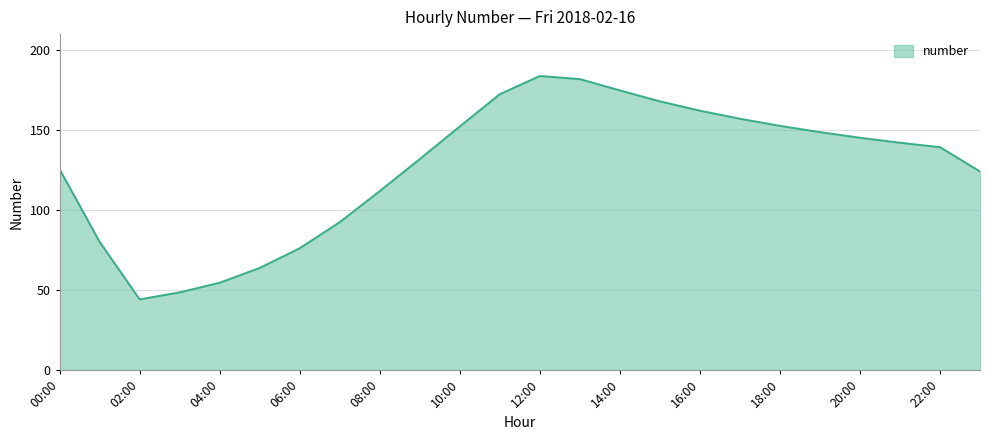

What is the difference between the maximum and minimum values?

139.7